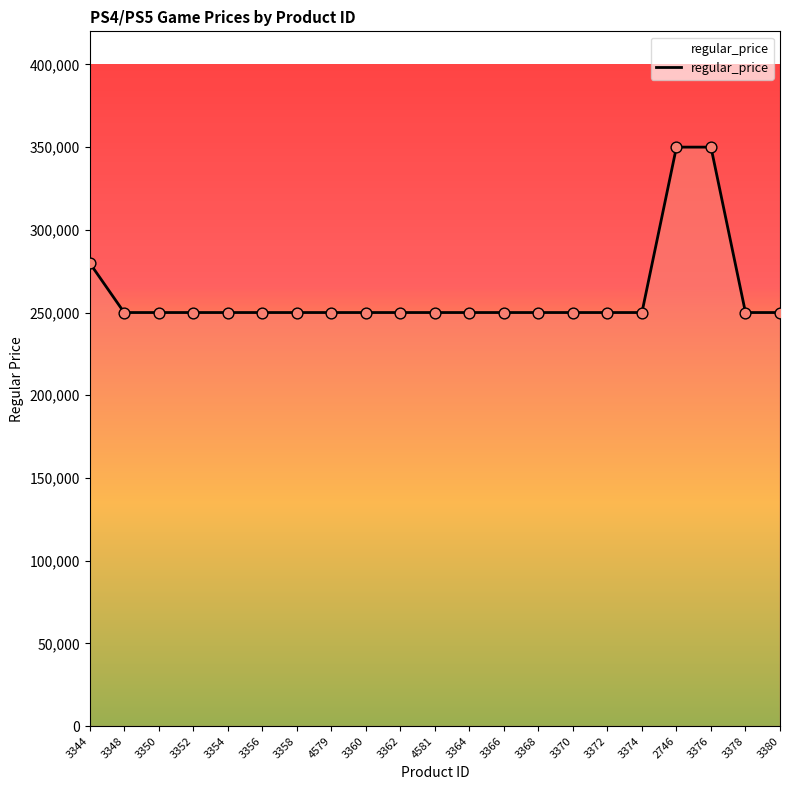

What is the ratio of the value at 3364 to the value at 3350?

1.0